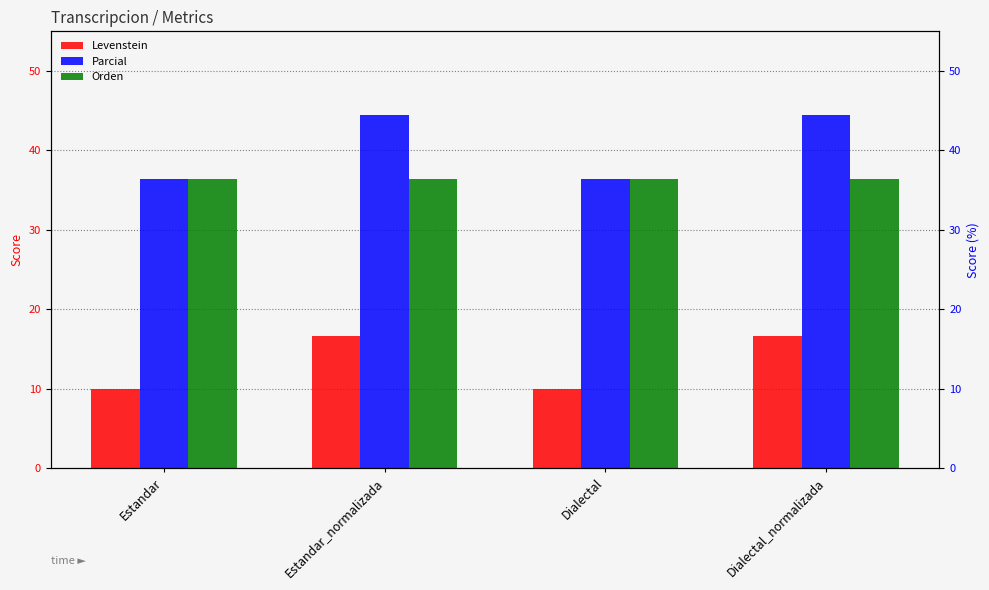

Rank the series by their maximum value, from highest to lowest.

Parcial, Orden, Levenstein